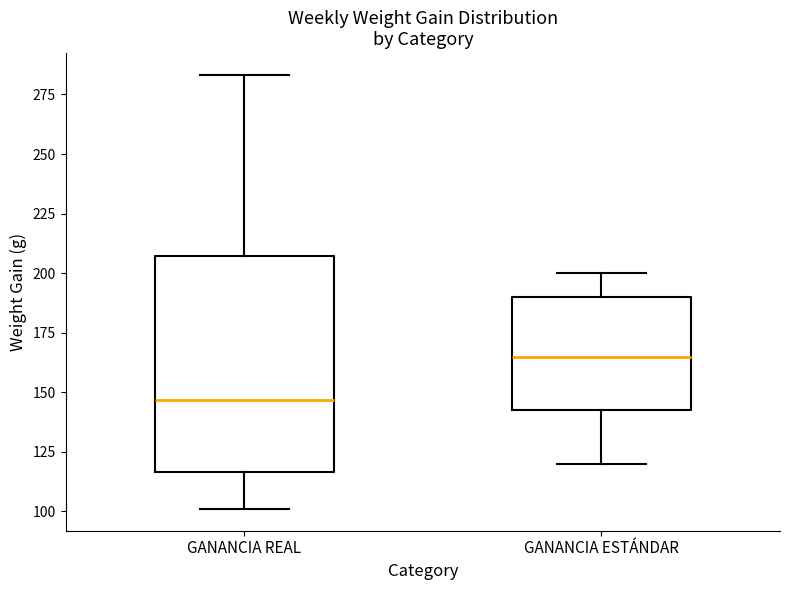

Which box's median line is the highest?

GANANCIA ESTÁNDAR